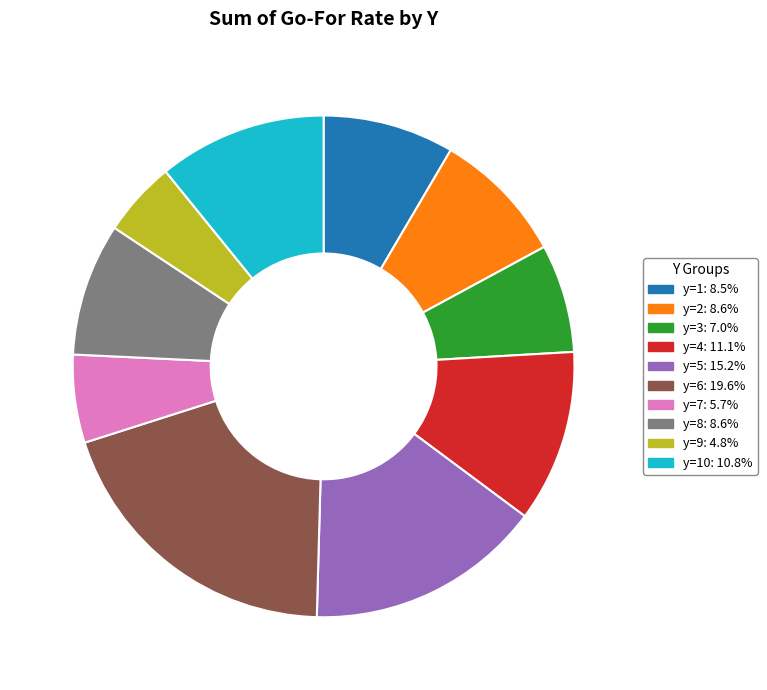

Is there any slice that represents more than half of the pie?

No